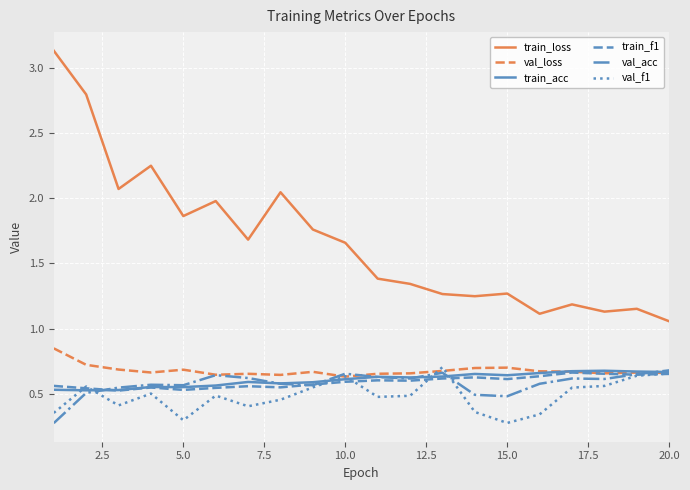

Count the train_f1 values in the range 0 to 1.

20